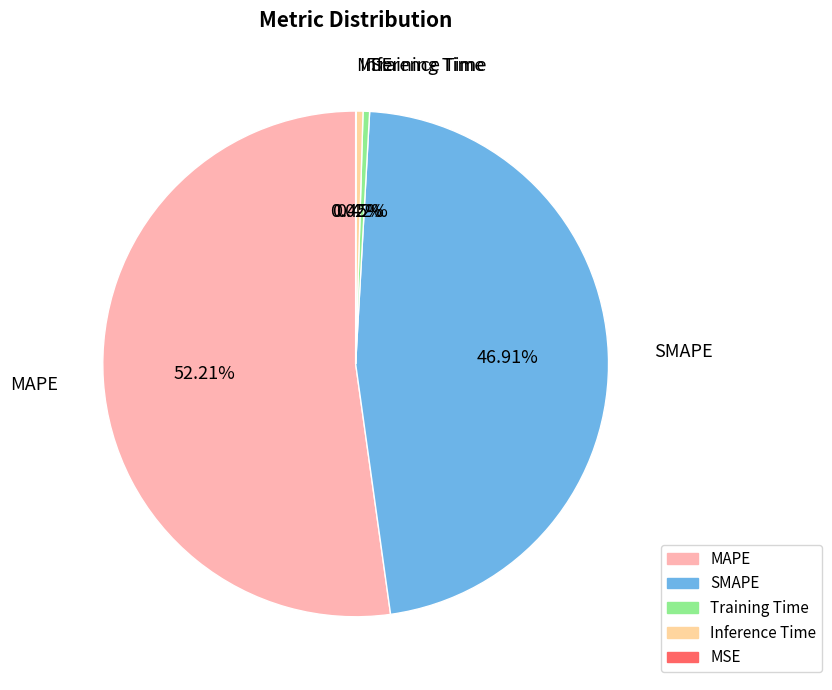

Is there a majority slice in this chart?

Yes